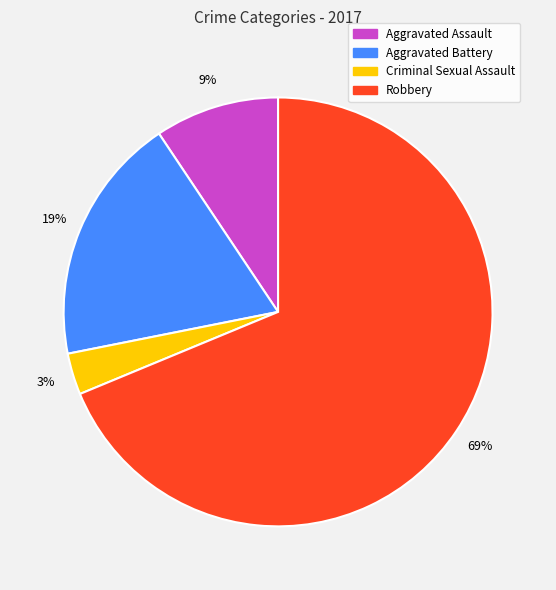

Is there any slice that represents more than half of the pie?

Yes